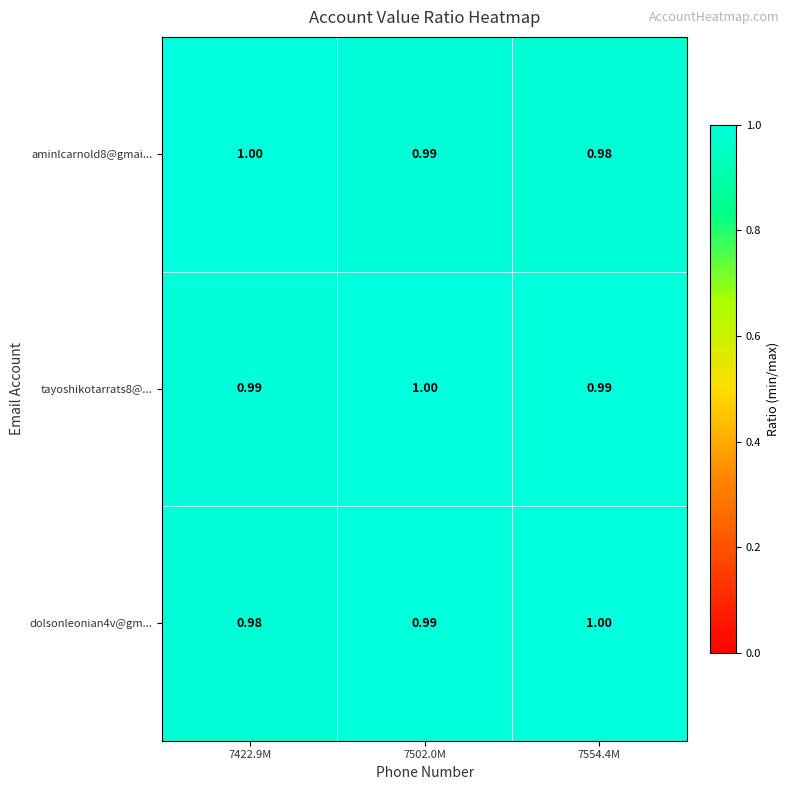

Reading right to left, what are all the values shown in this chart?

aminlcarnold8@gmai...: 7554.4M=1.0	7502.0M=1.0	7422.9M=1.0
tayoshikotarrats8@...: 7554.4M=1.0	7502.0M=1.0	7422.9M=1.0
dolsonleonian4v@gm...: 7554.4M=1.0	7502.0M=1.0	7422.9M=1.0